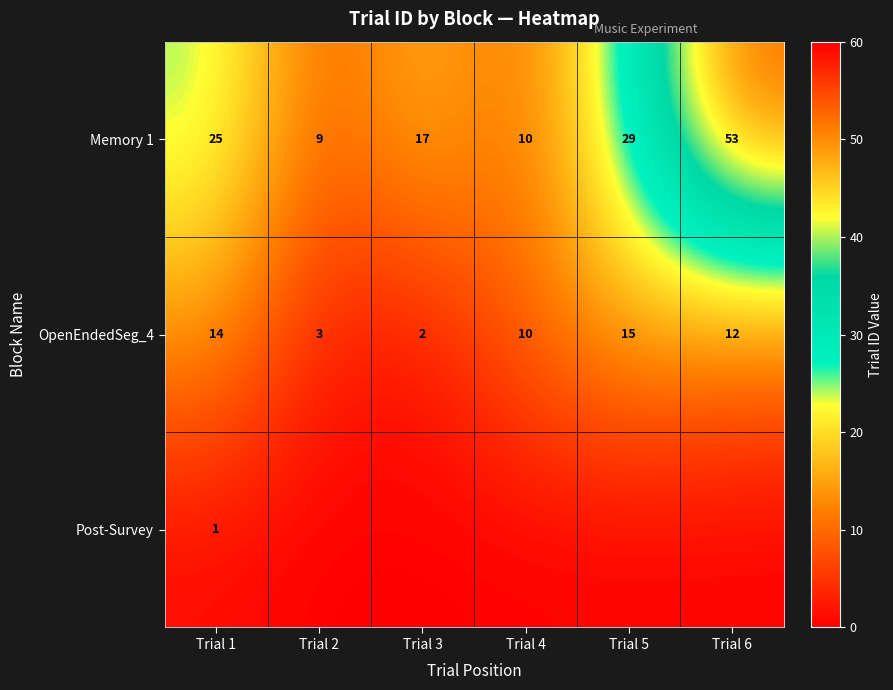

Is the value of OpenEndedSeg_4 at Trial 2 greater than the value of Memory 1 at Trial 4?

No